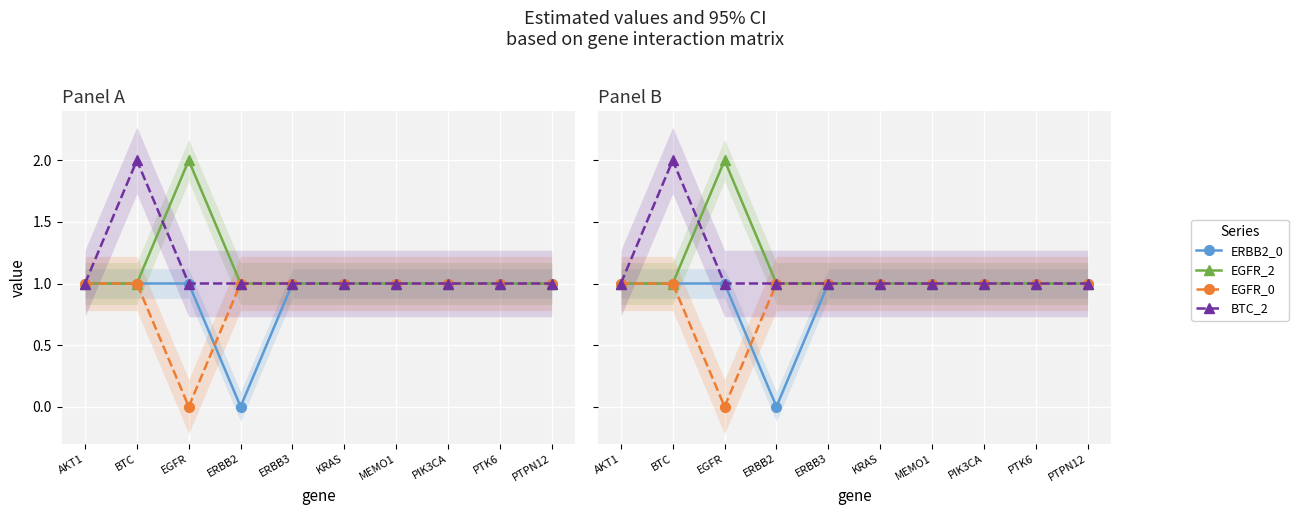

Between AKT1 and EGFR, which is larger?

AKT1